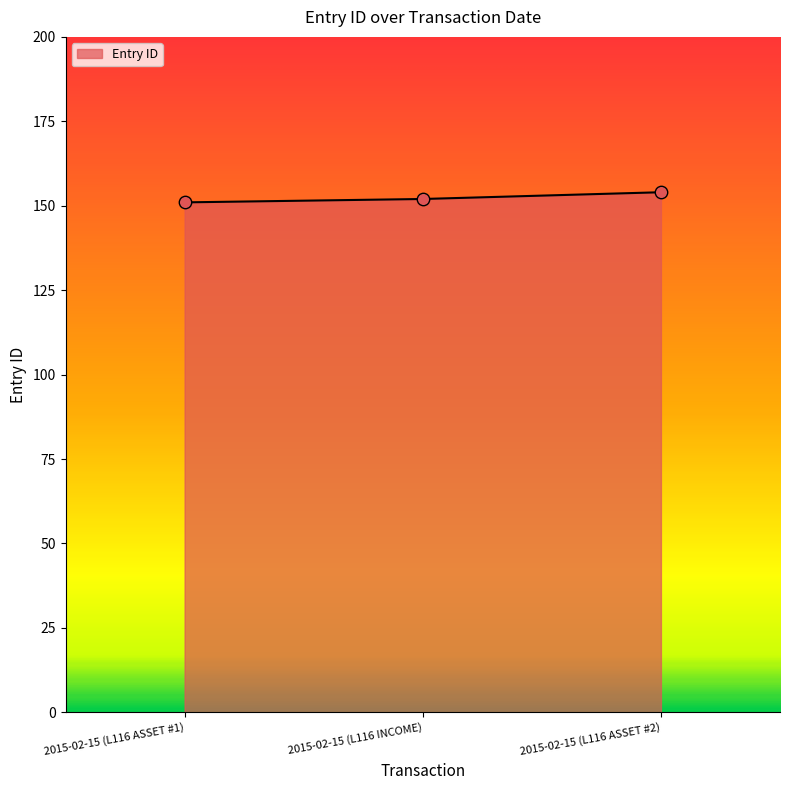

Between 2015-02-15 (L116 ASSET #2) and 2015-02-15 (L116 ASSET #1), which is larger?

2015-02-15 (L116 ASSET #2)